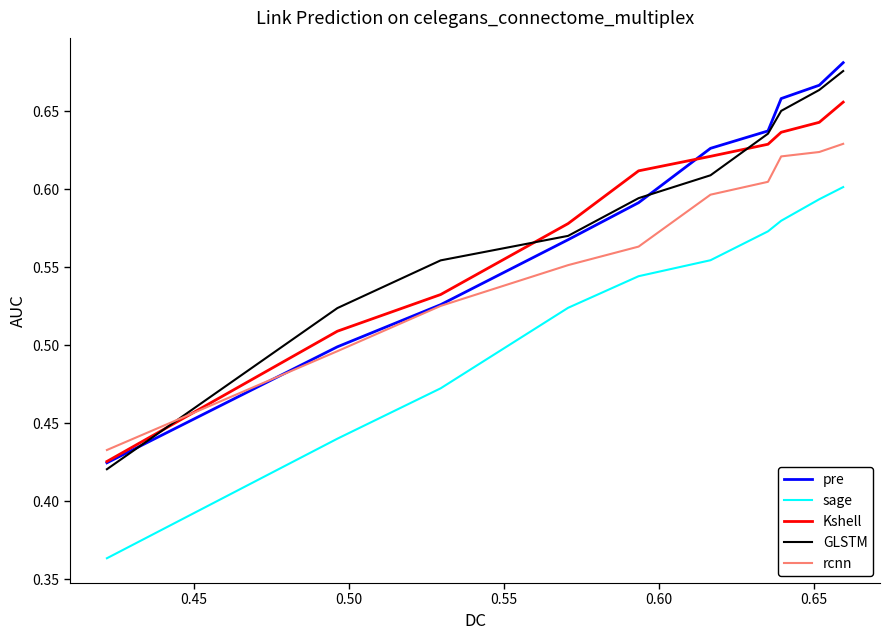

True or false: Kshell and sage cross at least once.

False